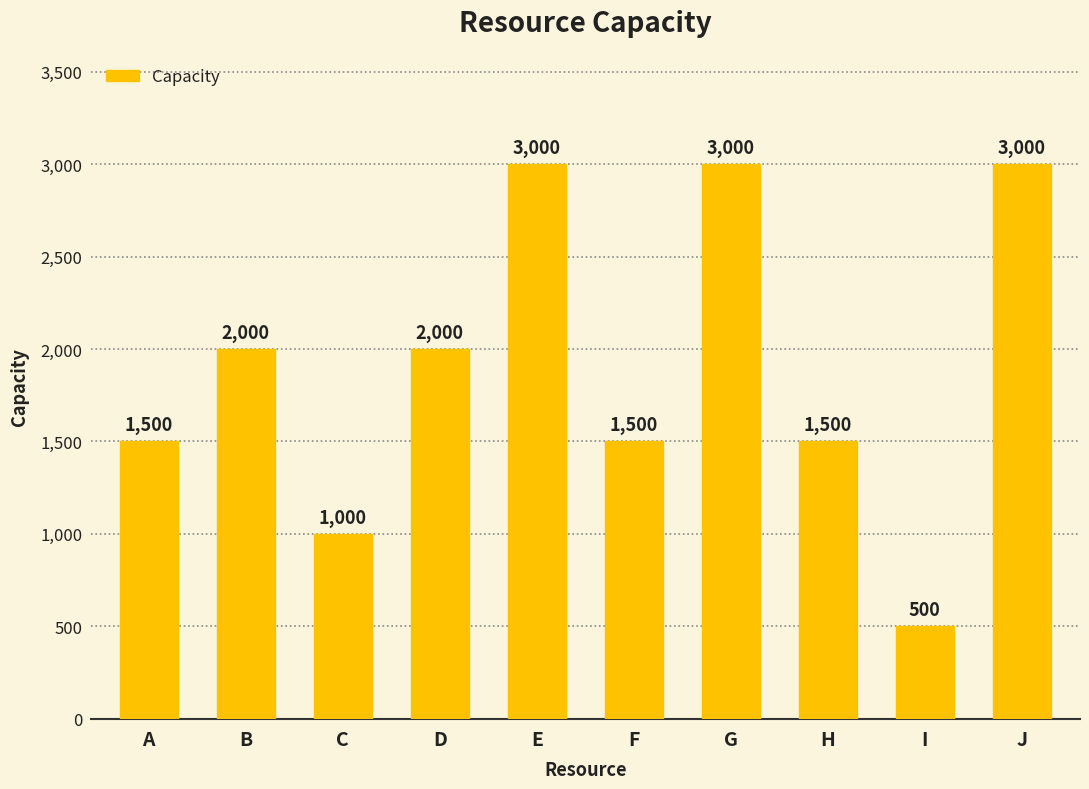

Reading left to right, what are all the values shown in this chart?

1500	2000	1000	2000	3000	1500	3000	1500	500	3000